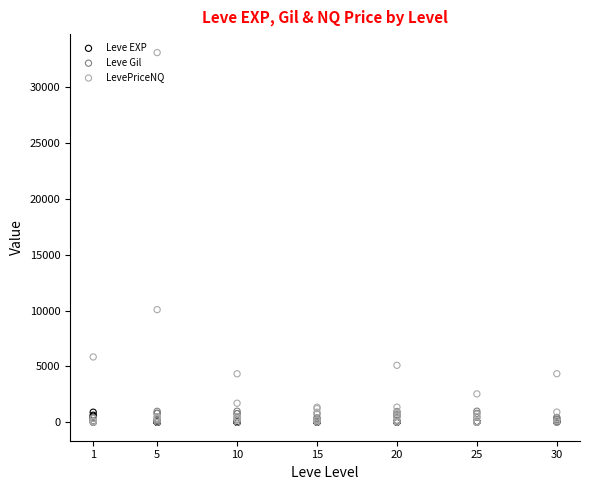

At how many categories does at least one series exceed 17487?

1